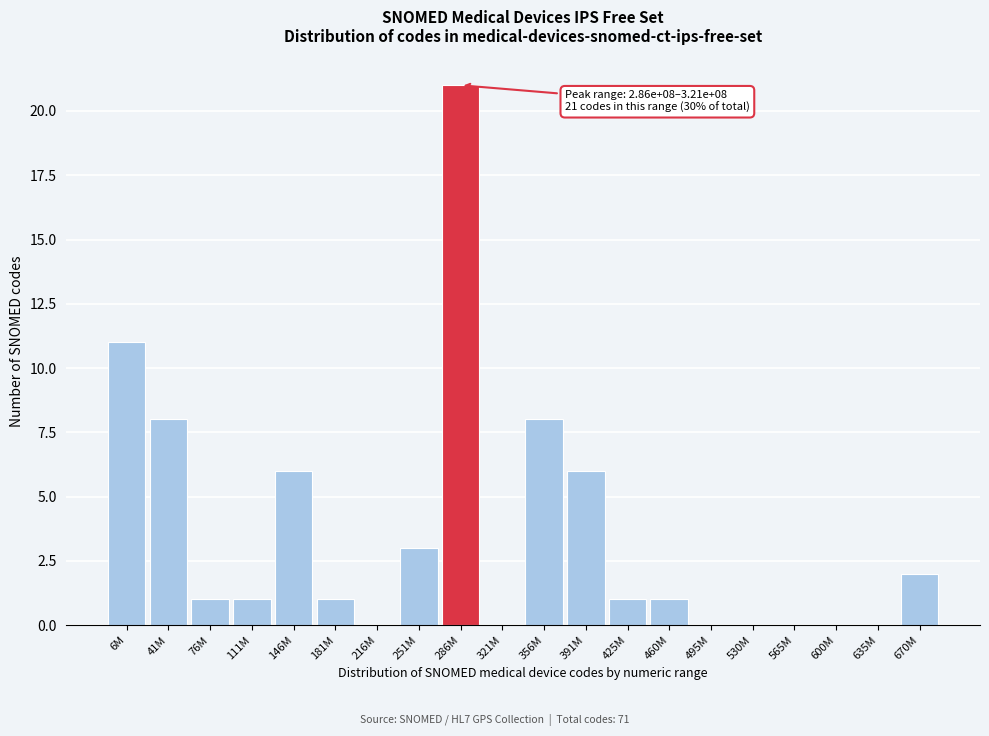

Reading left to right, transcribe all the data shown in this chart.

6M=11	41M=8	76M=1	111M=1	146M=6	181M=1	216M=0	251M=3	286M=21	321M=0	356M=8	391M=6	425M=1	460M=1	495M=0	530M=0	565M=0	600M=0	635M=0	670M=2